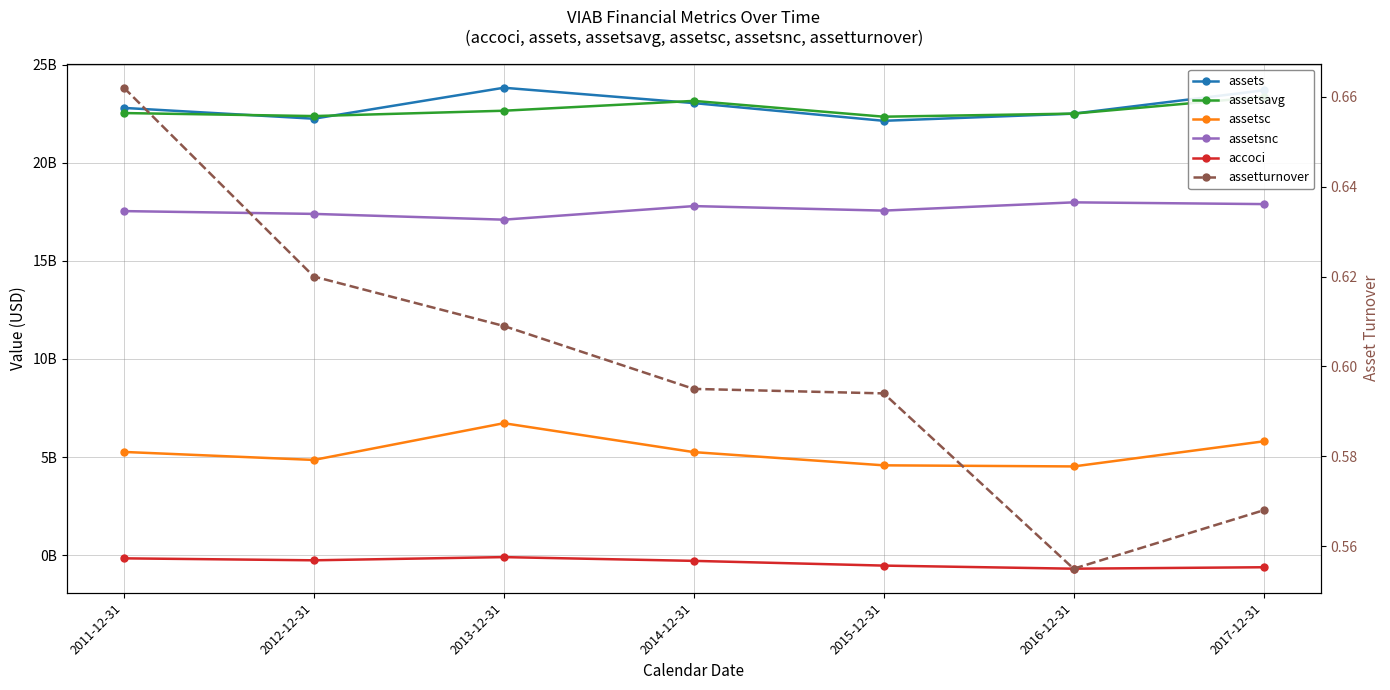

The assetsc series shows 5261000000.0 at 2011-12-31. True or false?

True